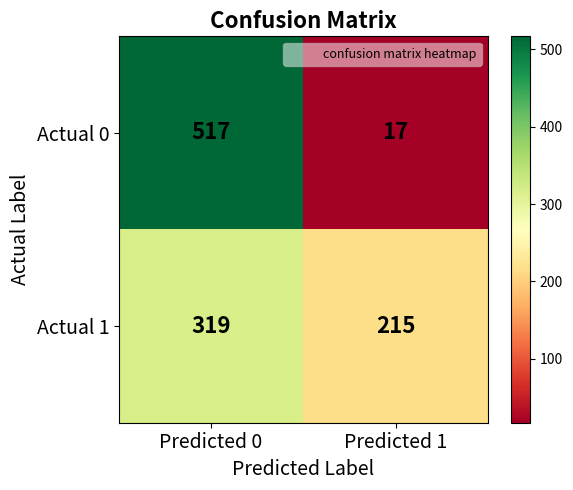

How many data points does each series have?

2